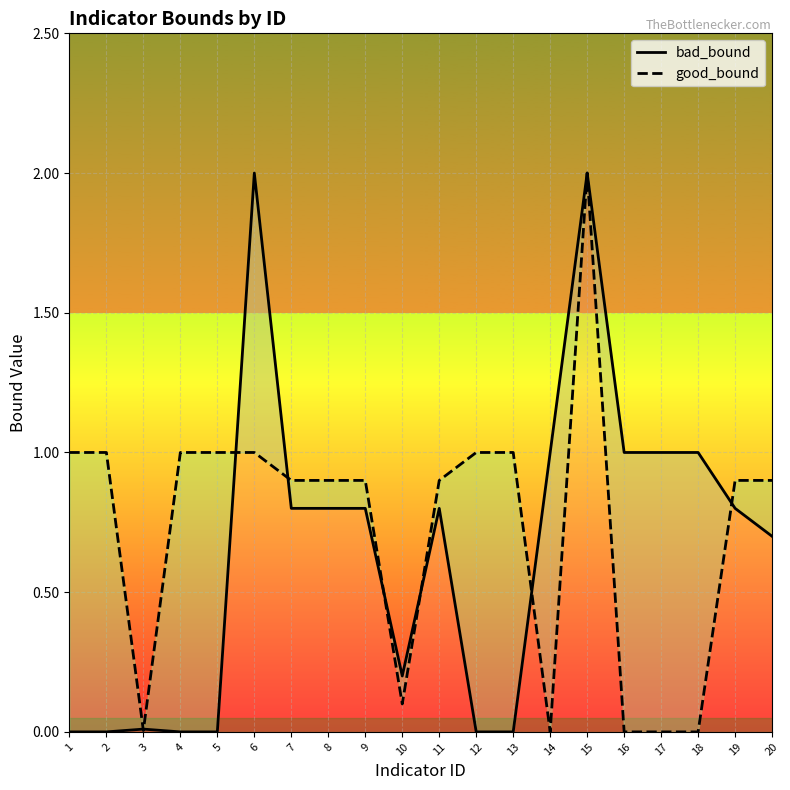

Where do bad_bound and good_bound first cross each other?

2 and 3